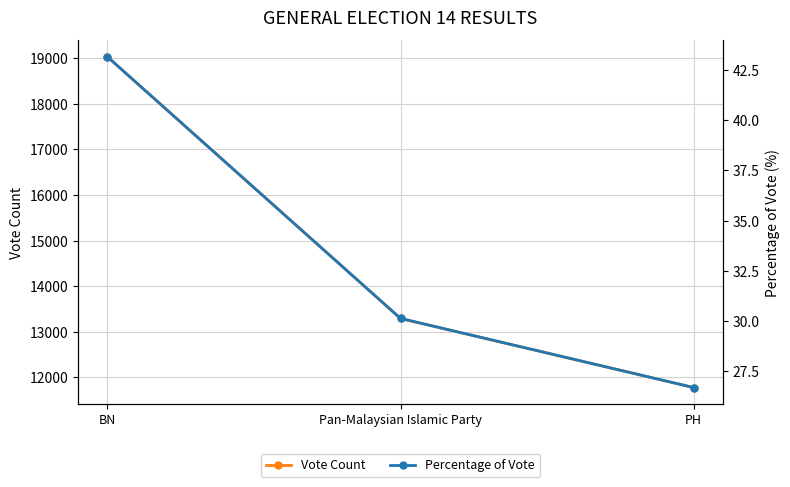

Rank the series by their average value, from highest to lowest.

Vote Count, Percentage of Vote